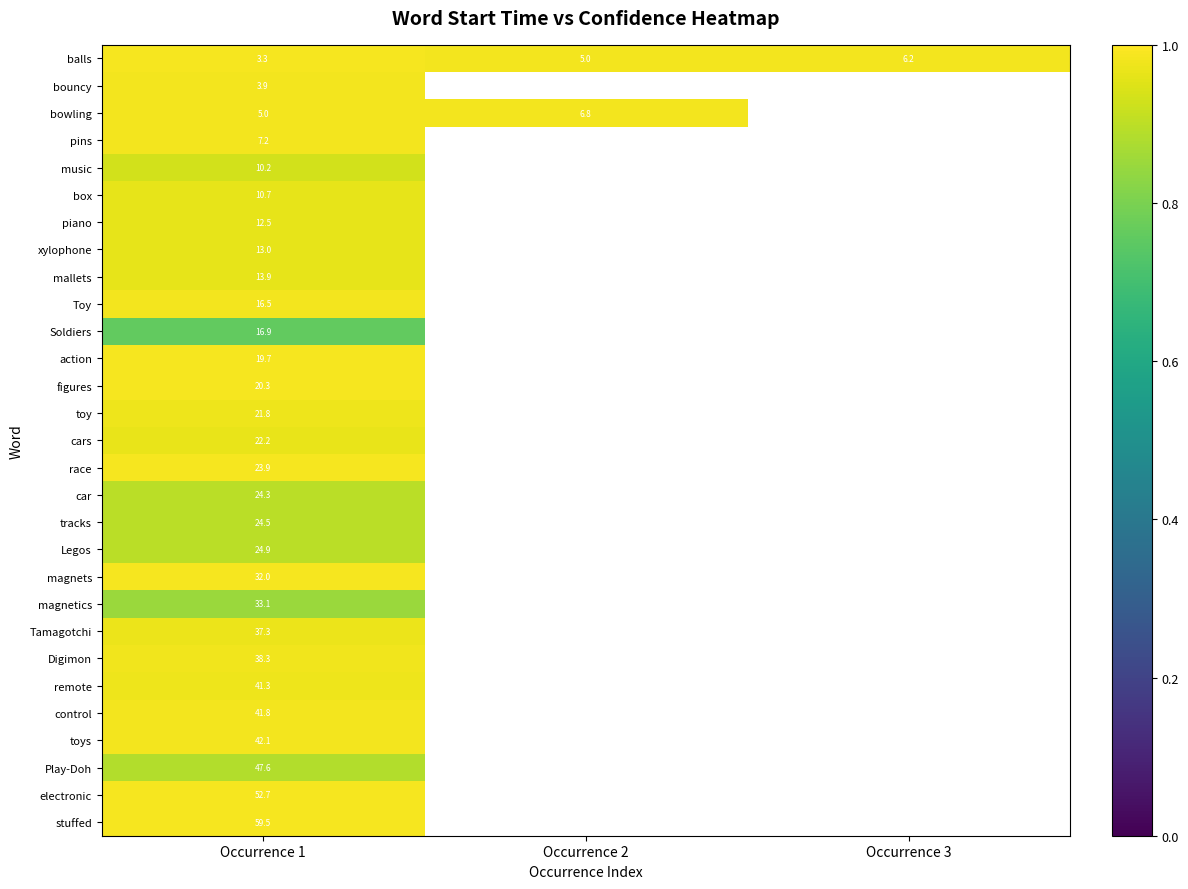

How many positive values does the music series have?

1